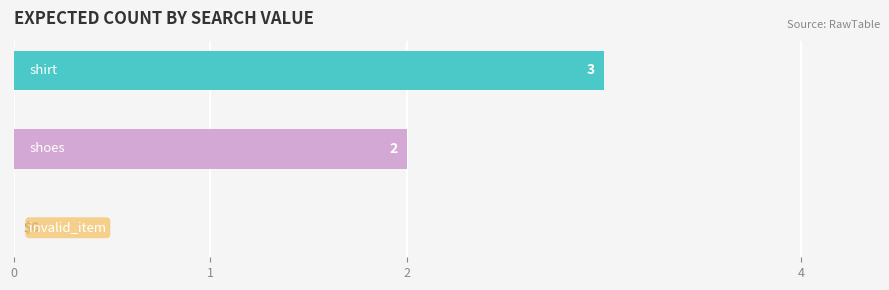

How many values are between 0 and 3?

3